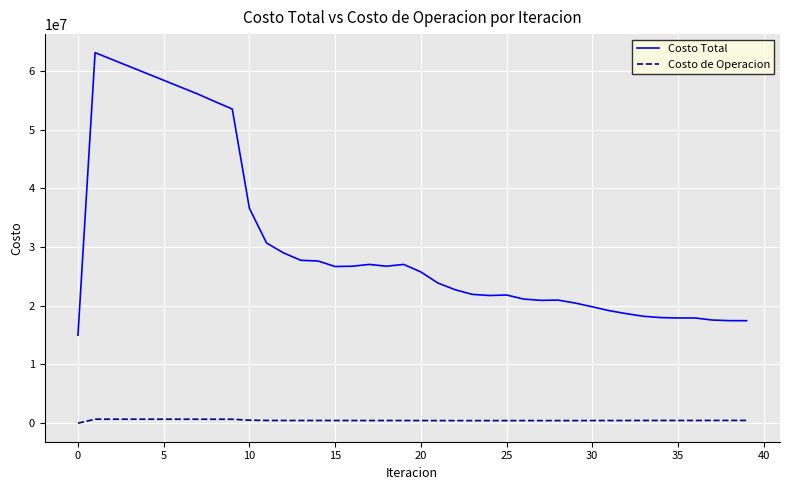

How many values in the Costo Total series exceed 25760458?

20